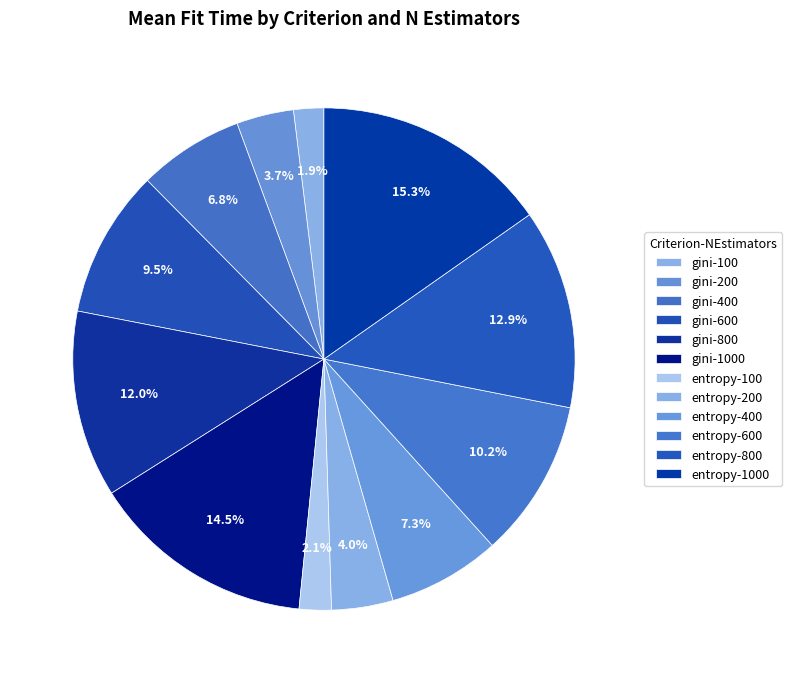

To the nearest percent, what is the difference between the gini-200 and entropy-100 slice percentages?

2%